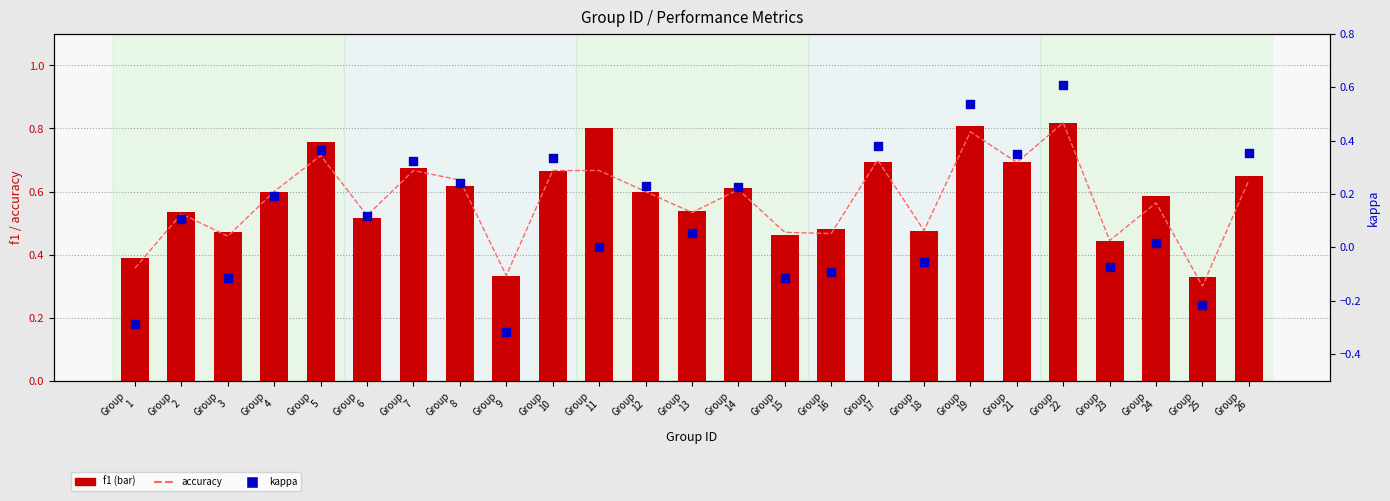

Which series has the largest total across all categories?

f1